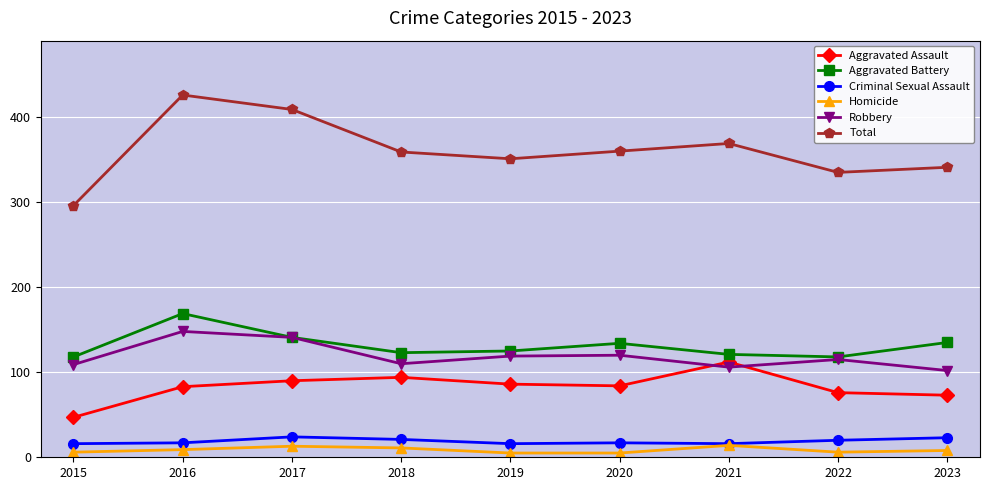

What is the value of the Criminal Sexual Assault point at the 1st from the left?

16